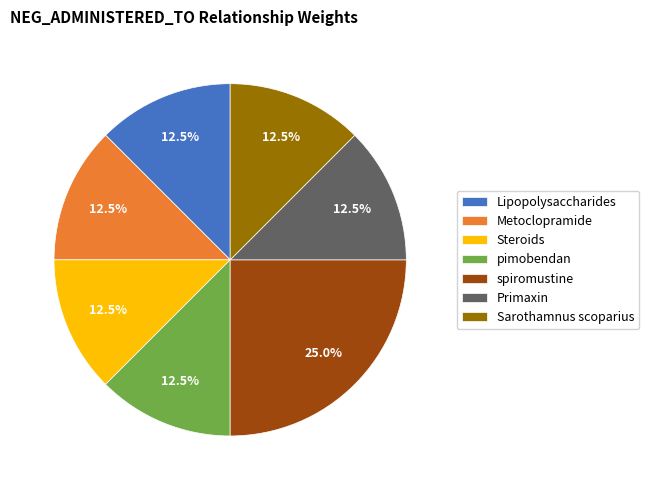

Which slice is the largest?

spiromustine